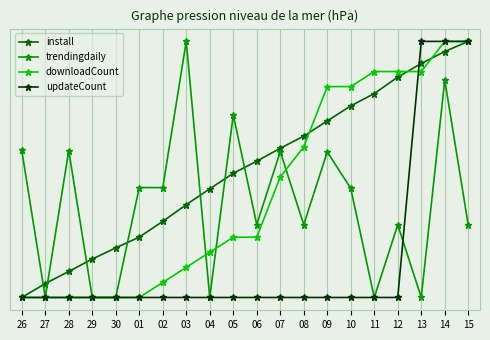

What are all the series names shown in the legend?

install, trendingdaily, downloadCount, updateCount